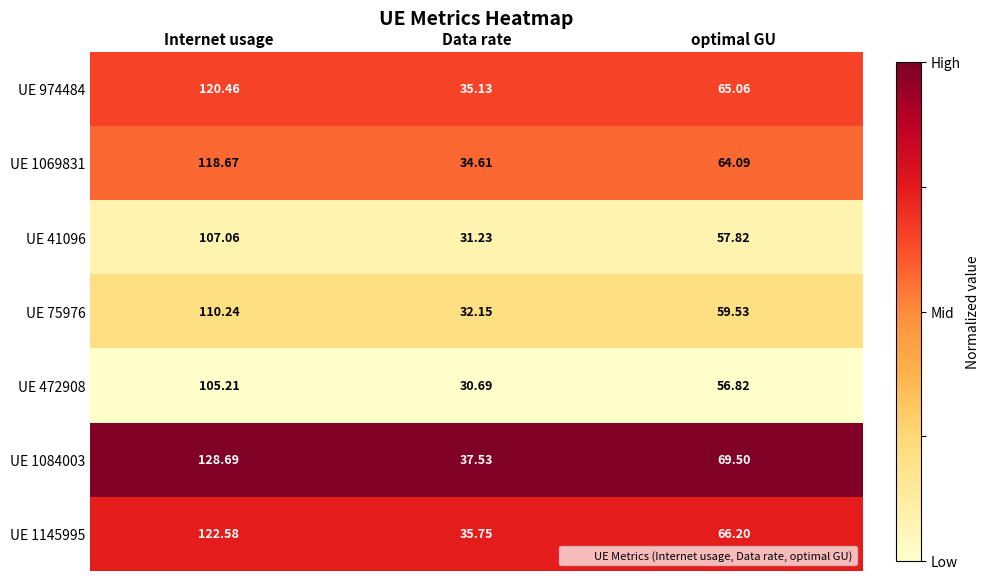

Rank the series at Data rate from highest to lowest value.

UE 1084003, UE 1145995, UE 974484, UE 1069831, UE 75976, UE 41096, UE 472908